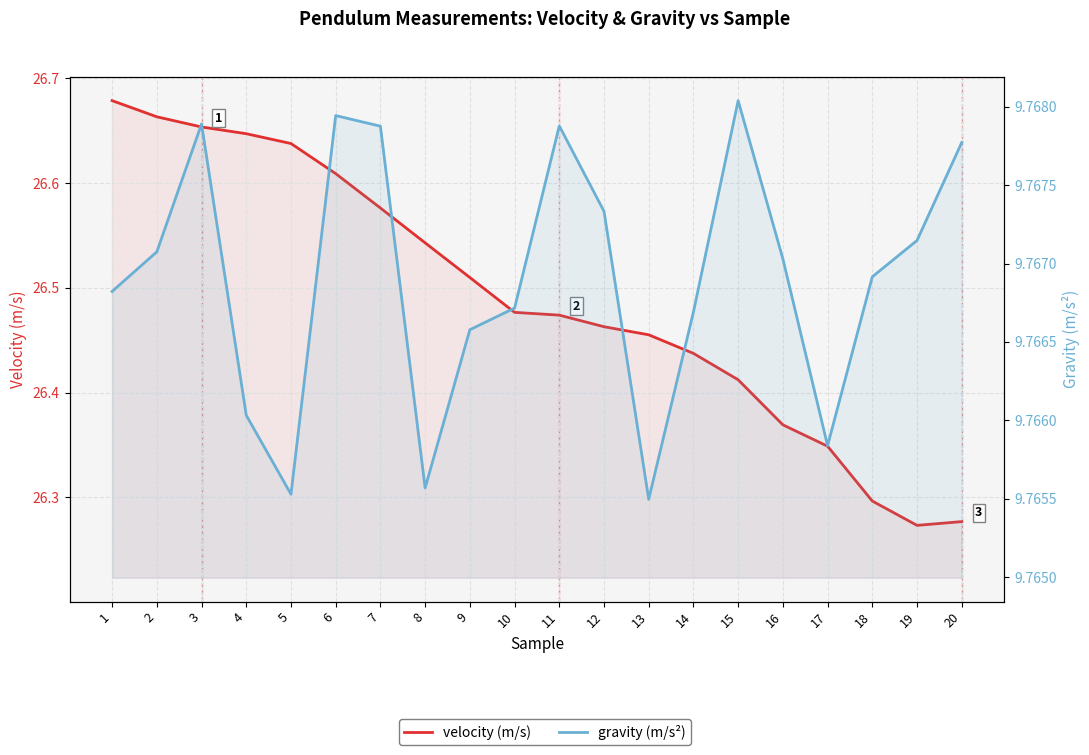

What is the value of the gravity (m/s²) point at the 5th from the left?

9.8